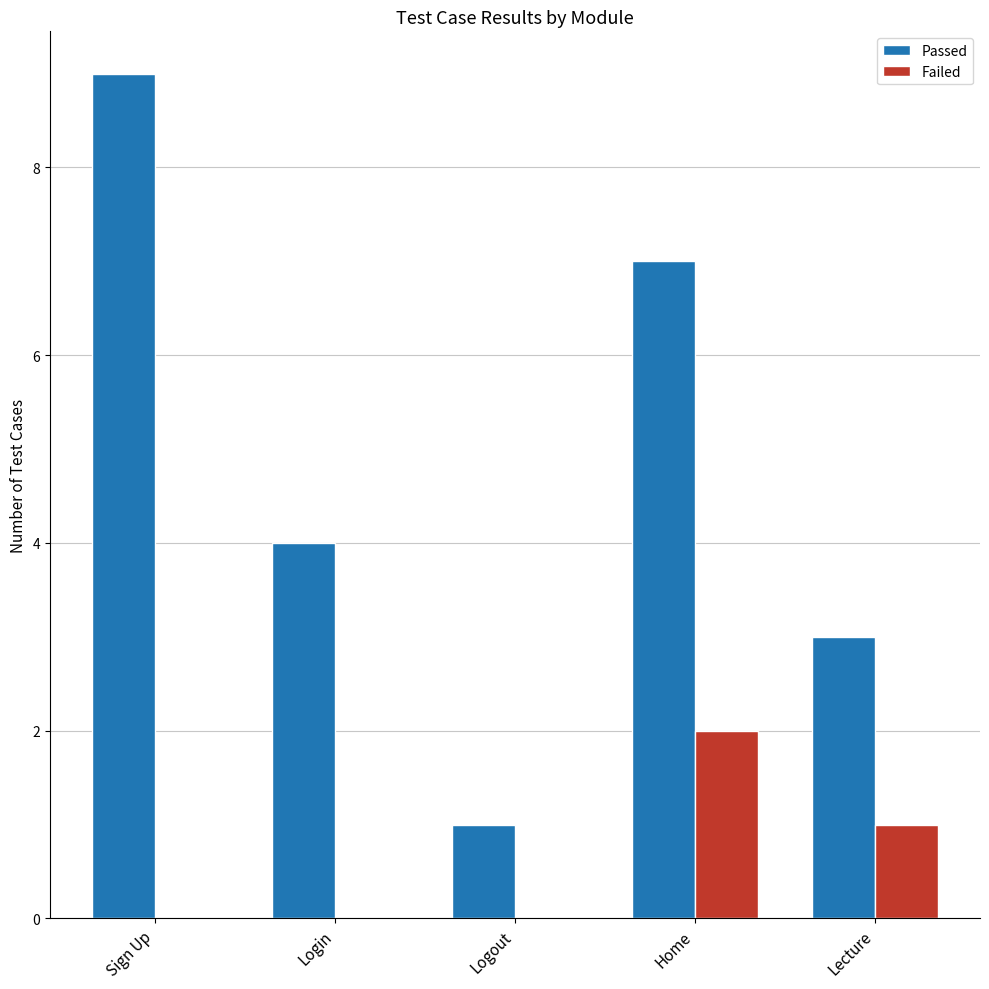

What are all the series names shown in the legend?

Passed, Failed